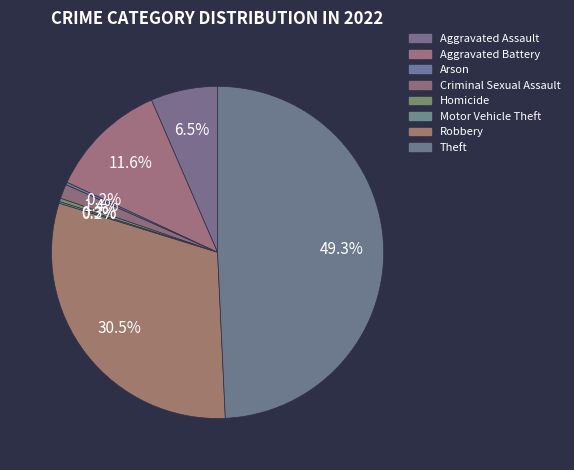

Combined, what portion of the pie is Homicide and Theft?

49.6%